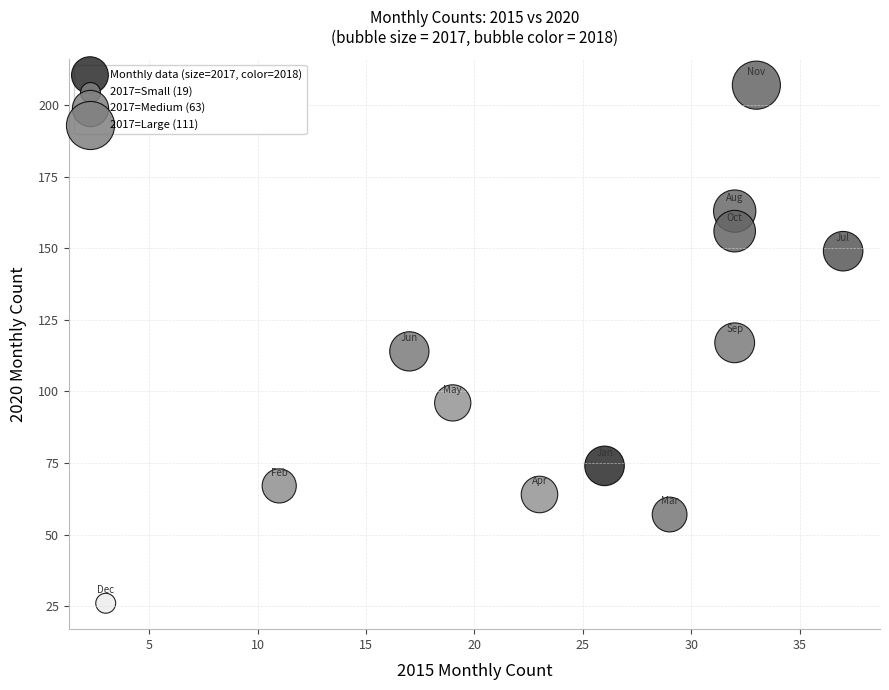

What is the range of Y values (max minus min)?

181